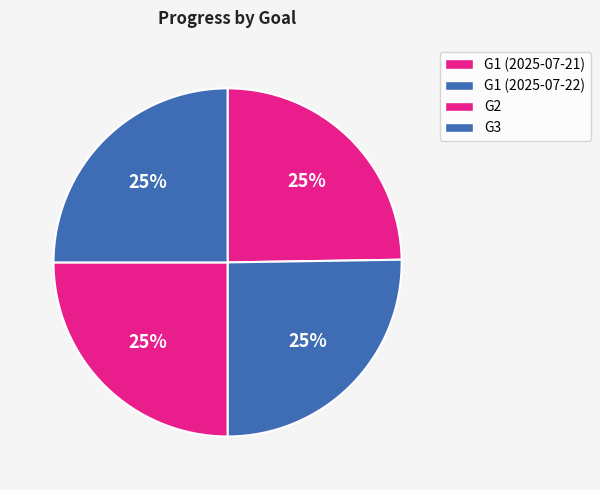

Is there any slice that represents more than half of the pie?

No